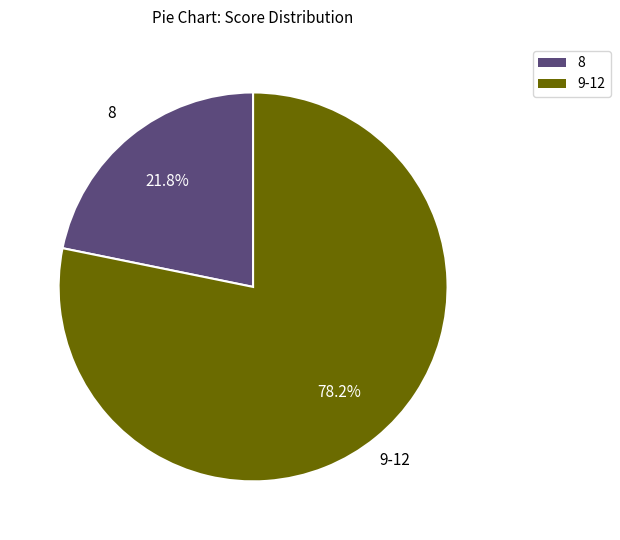

Is there any slice that represents more than half of the pie?

Yes